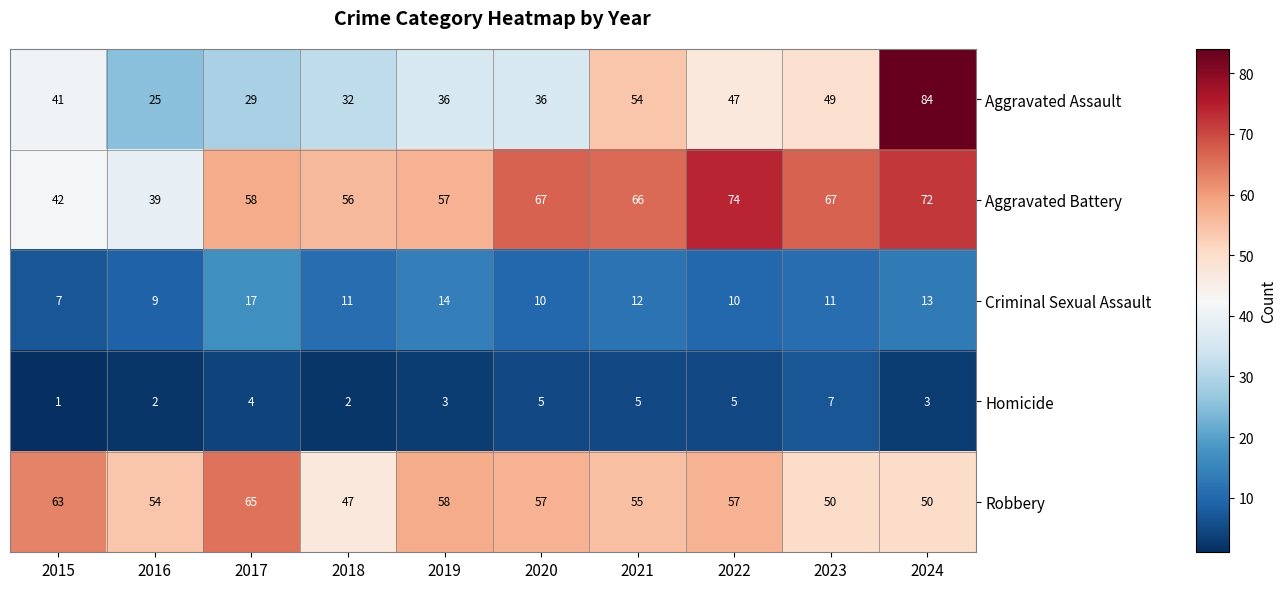

At how many categories does at least one series exceed 77?

1